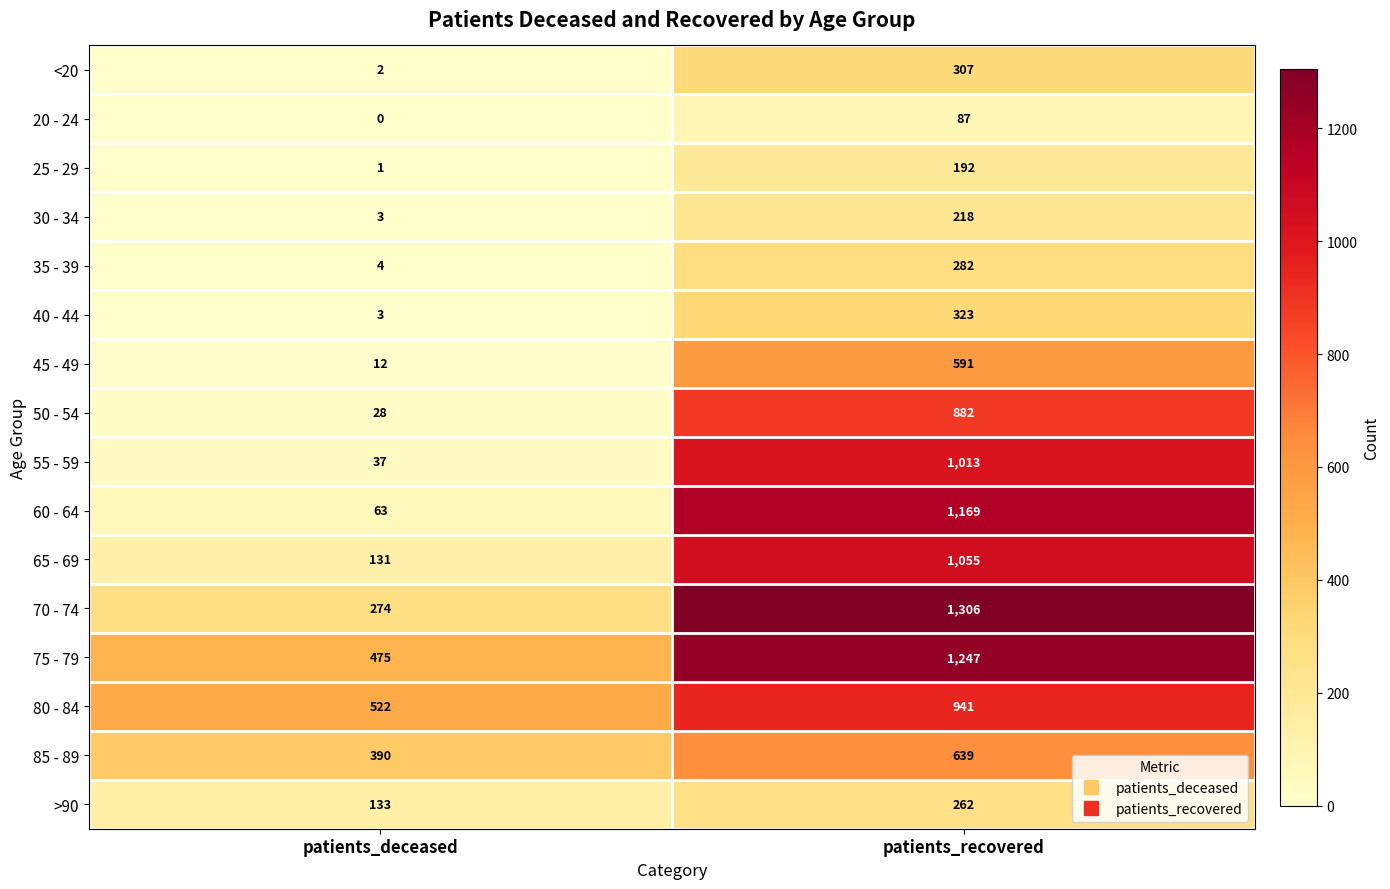

Is it true that 35 - 39 equals 4 at patients_deceased?

True